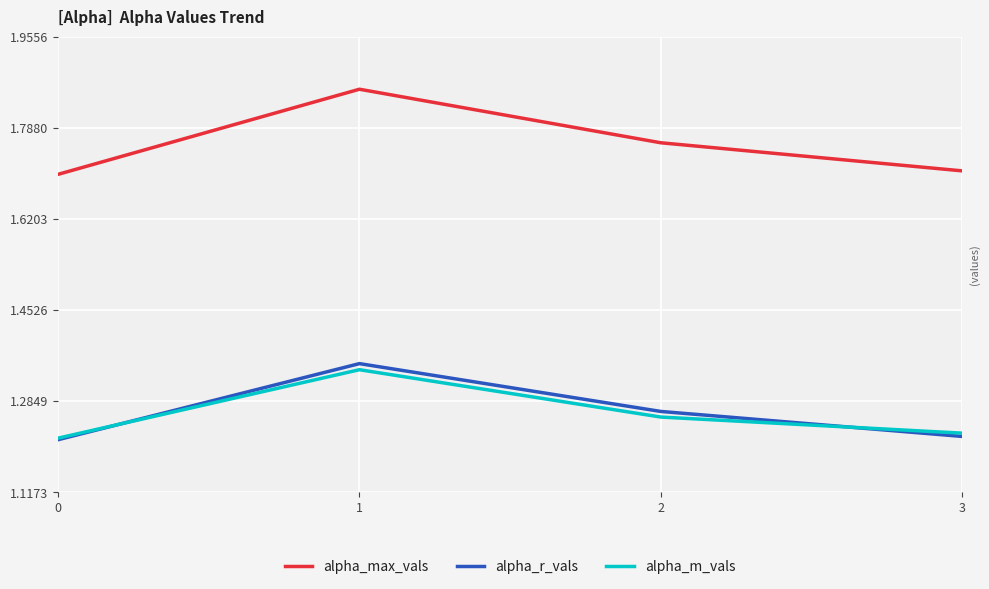

What is the difference between the highest and lowest values at 0?

0.5